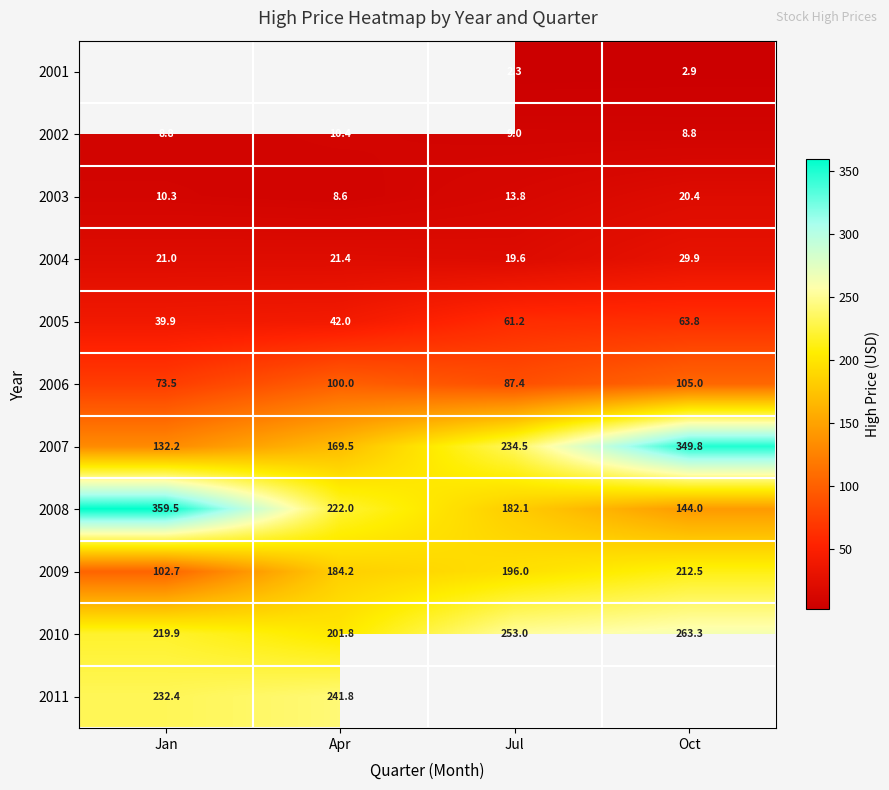

Which category has the highest value in the 2010 series?

Oct